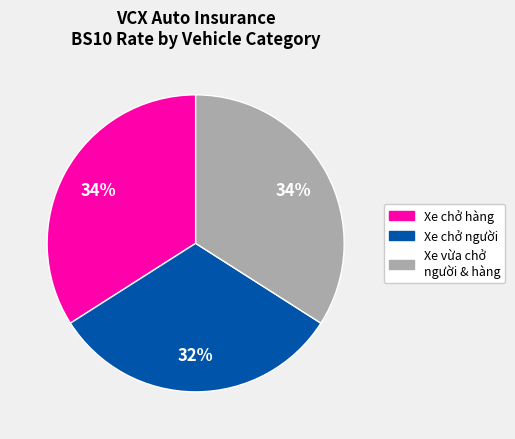

Does any single category account for the majority?

No